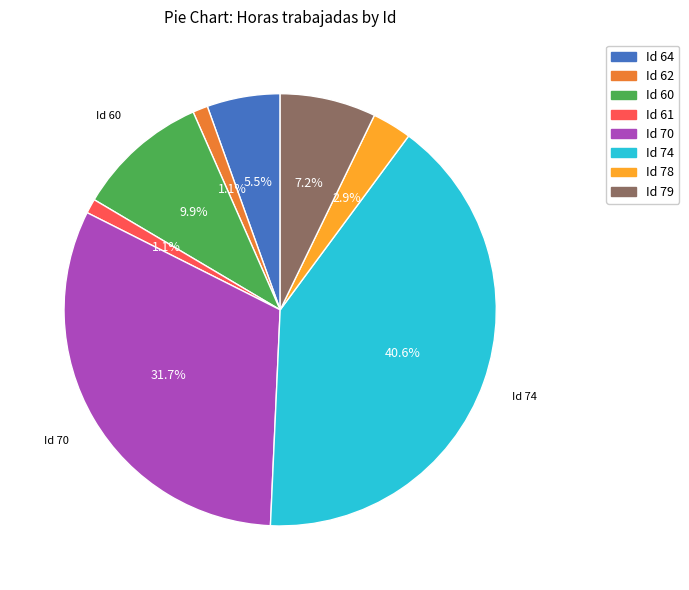

Is there a majority slice in this chart?

No